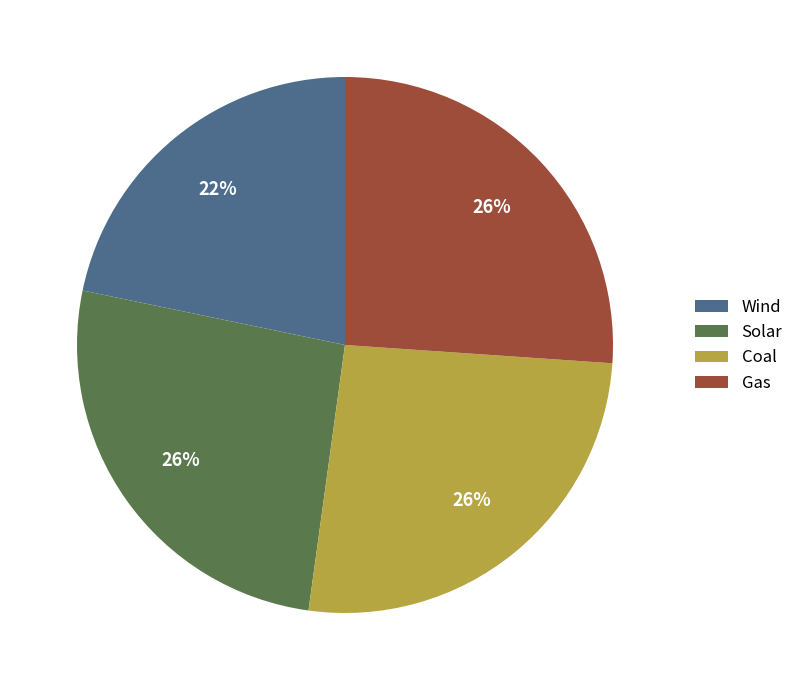

To the nearest percent, what percentage of the pie is Solar?

26%